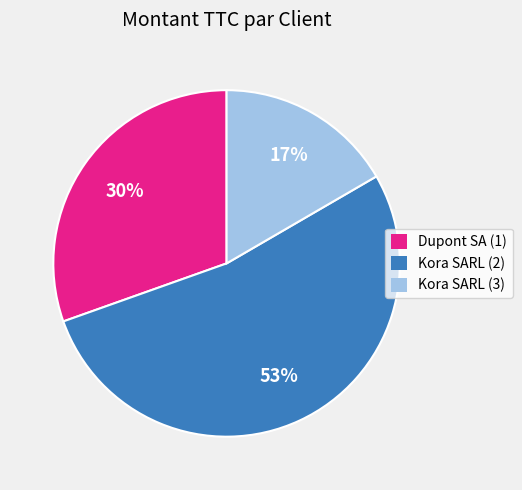

The Kora SARL (2) slice represents 59% of the pie. True or false?

False